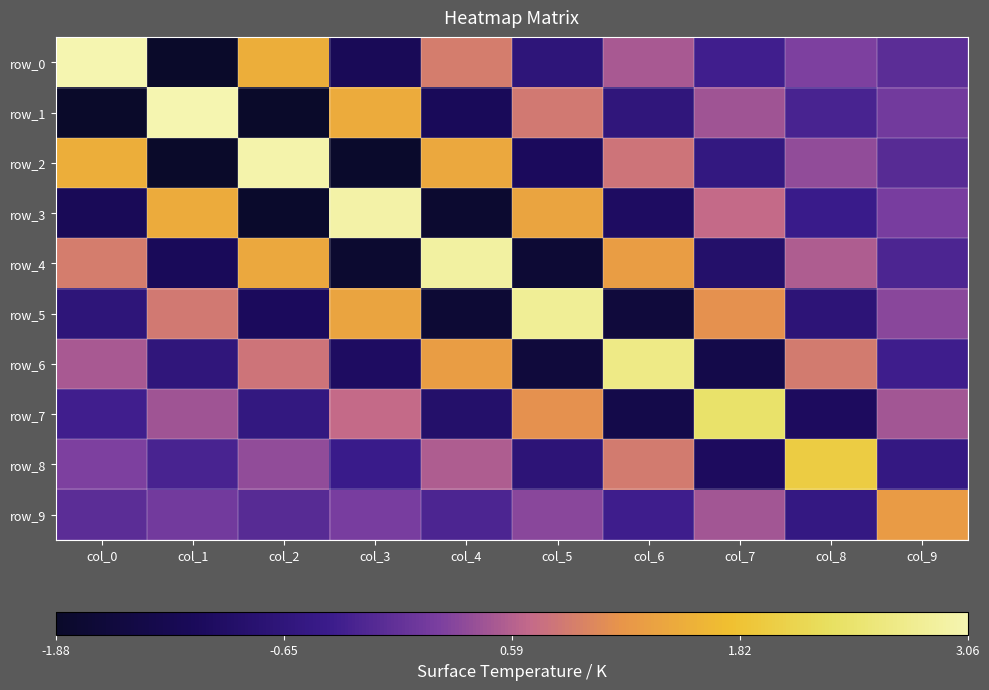

The row_1 series shows -0.3 at col_6. True or false?

False